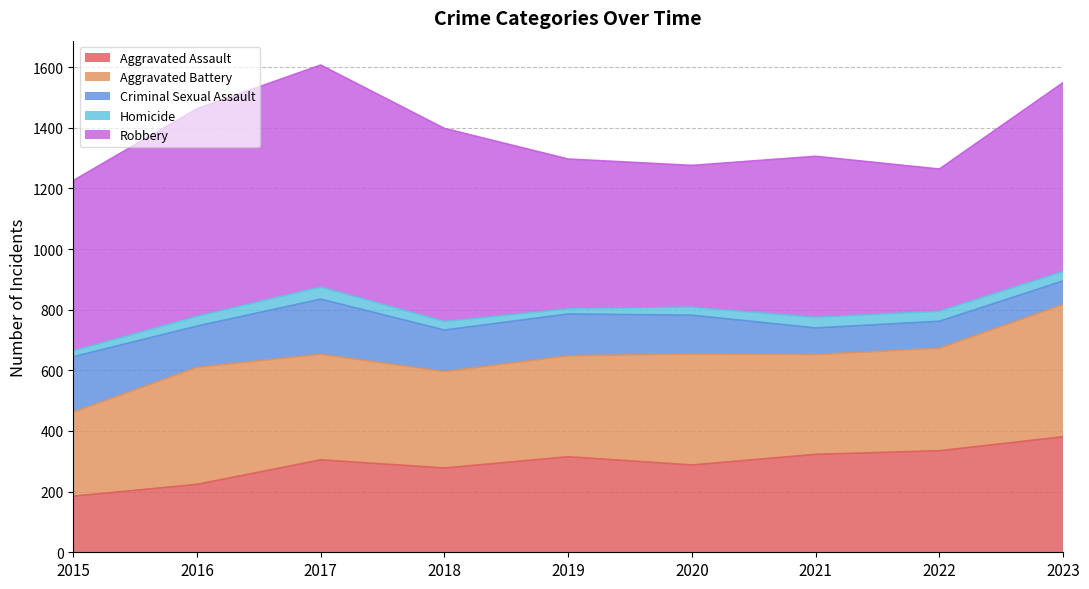

What is the average value of the Criminal Sexual Assault series?

129